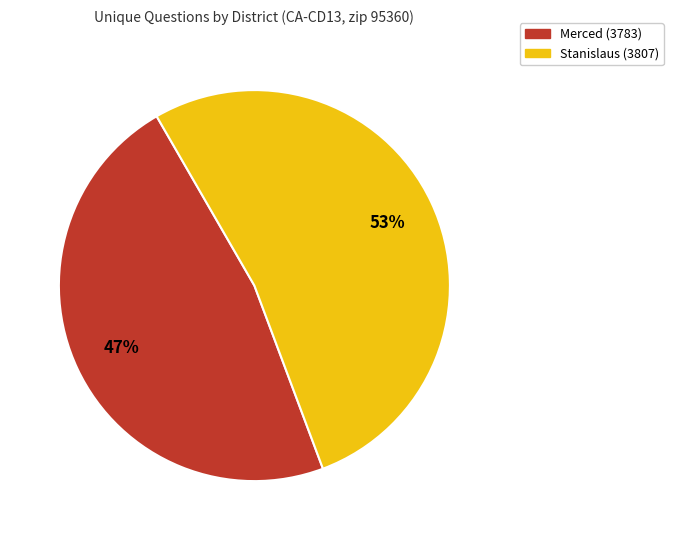

True or false: Stanislaus (3807) accounts for 53% of the total.

True